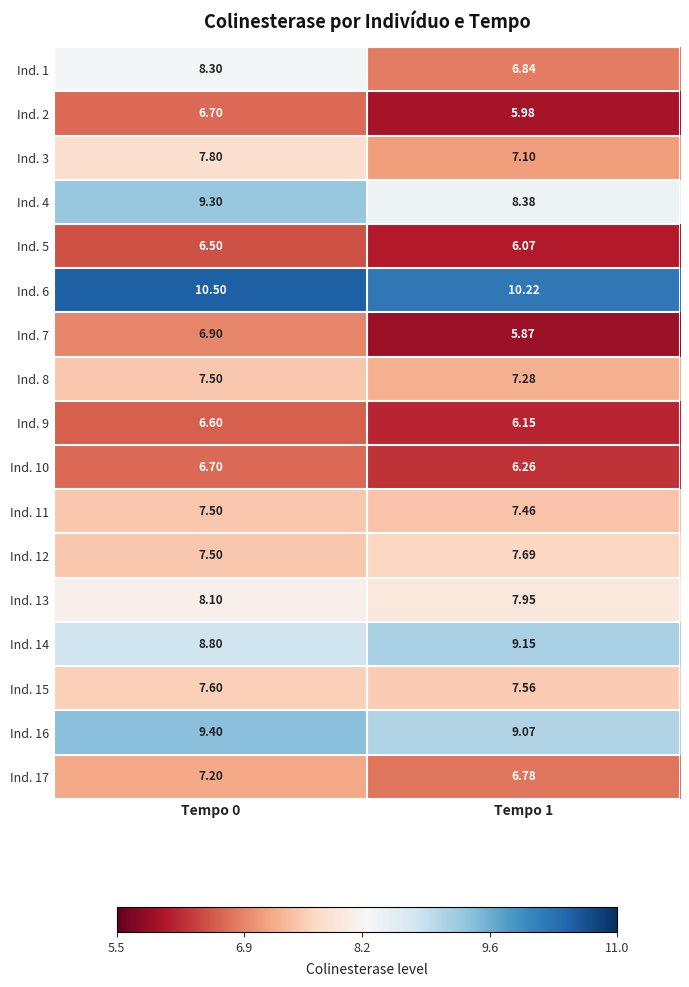

Which series has the largest total across all categories?

Ind. 6